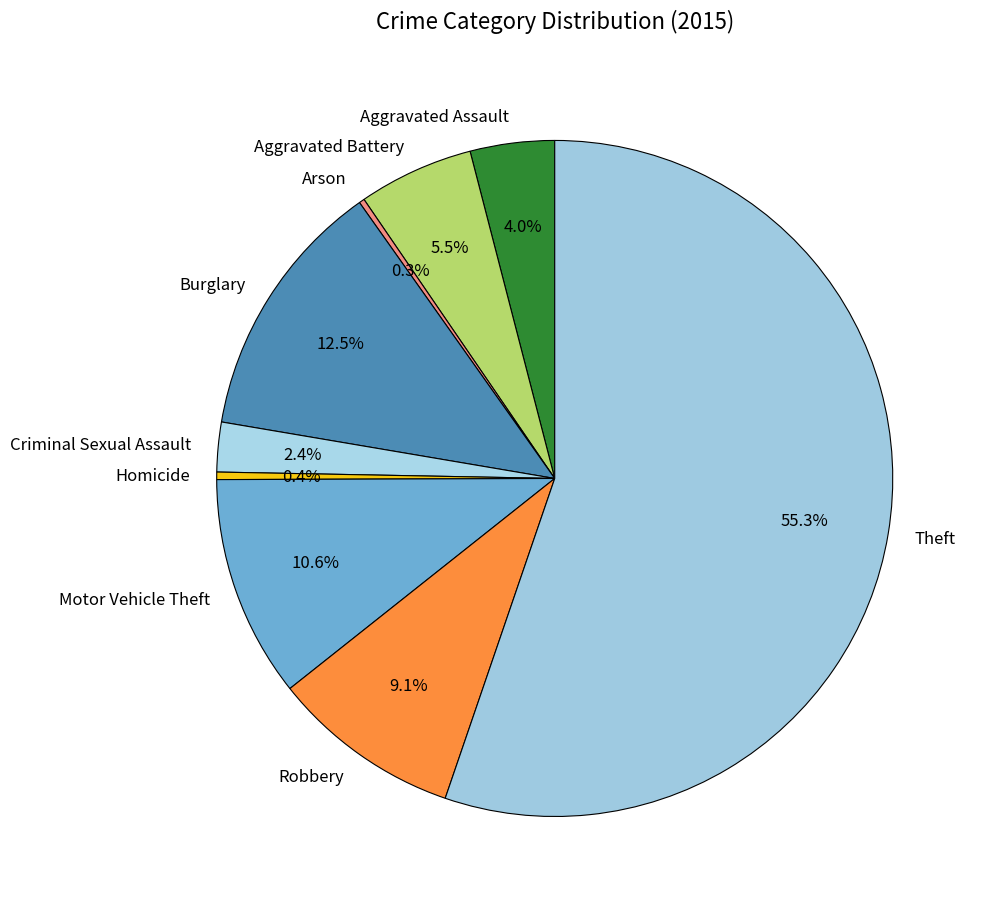

Which category has the biggest portion of the pie?

Theft